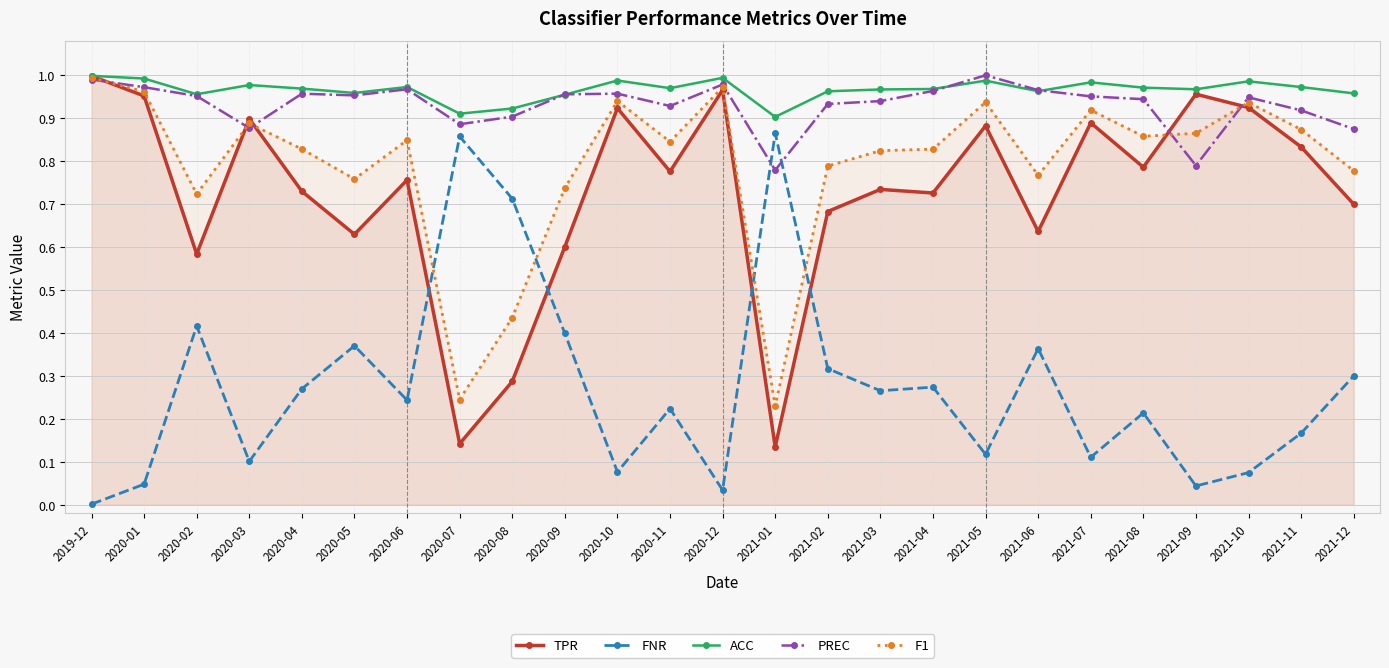

Does the chart display data point markers on the line(s)?

Yes